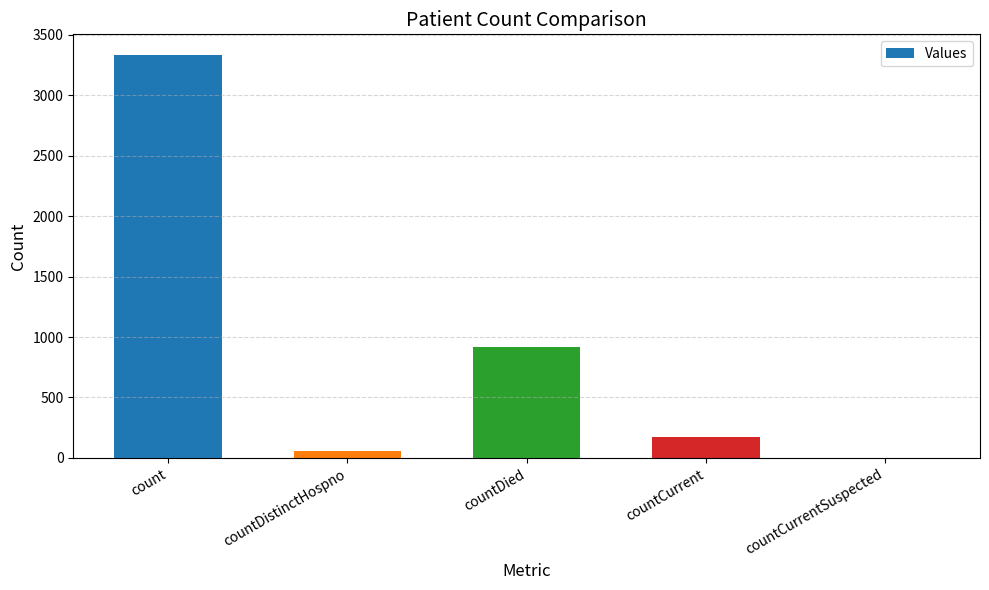

True or false: the data shows 3338 at count.

True